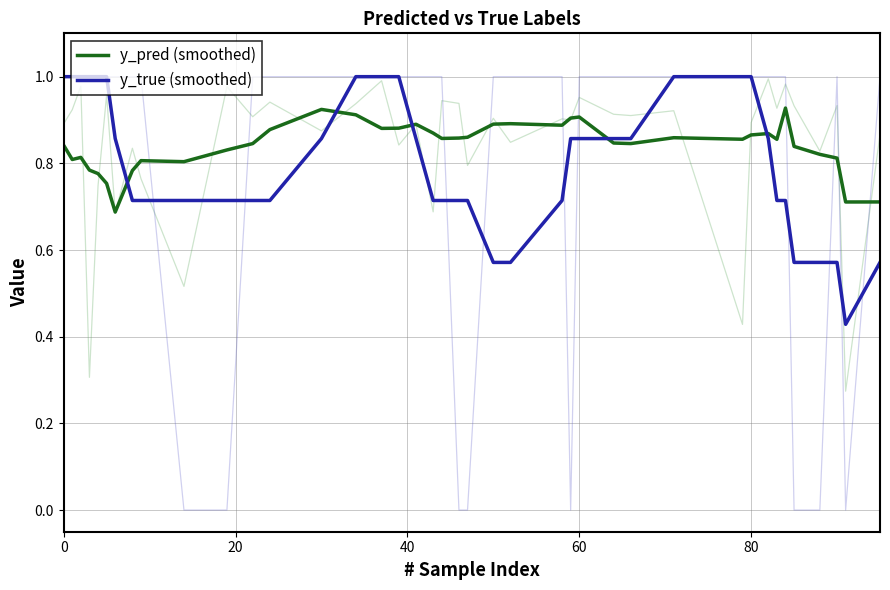

The value of y_pred (smoothed) at 0 is 0.5. True or false?

False